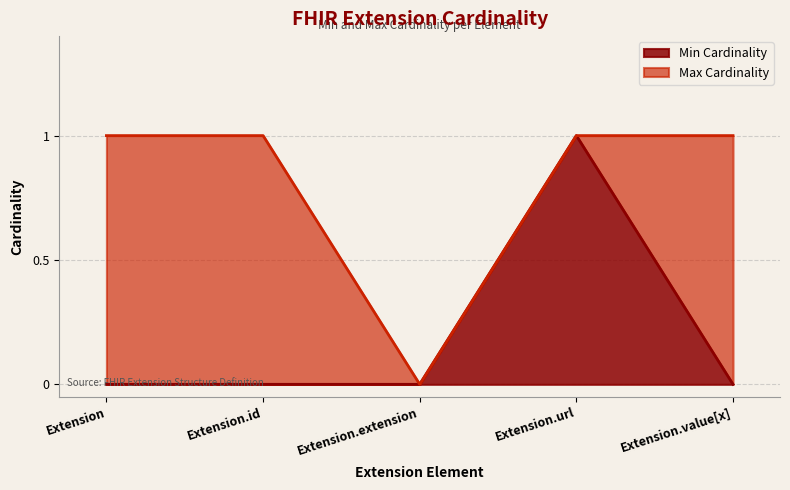

What are all the series names shown in the legend?

Min Cardinality, Max Cardinality